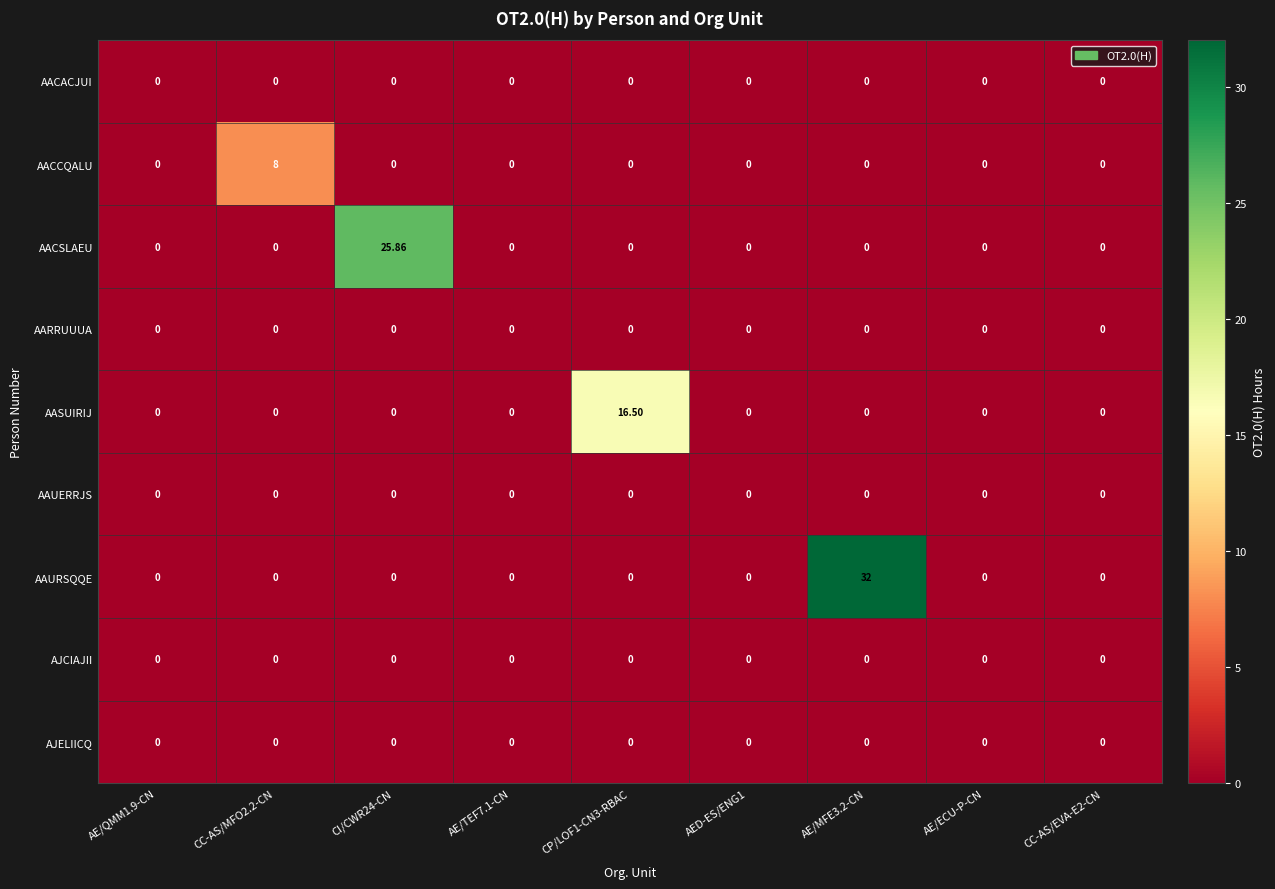

At how many categories does at least one series exceed 1?

4